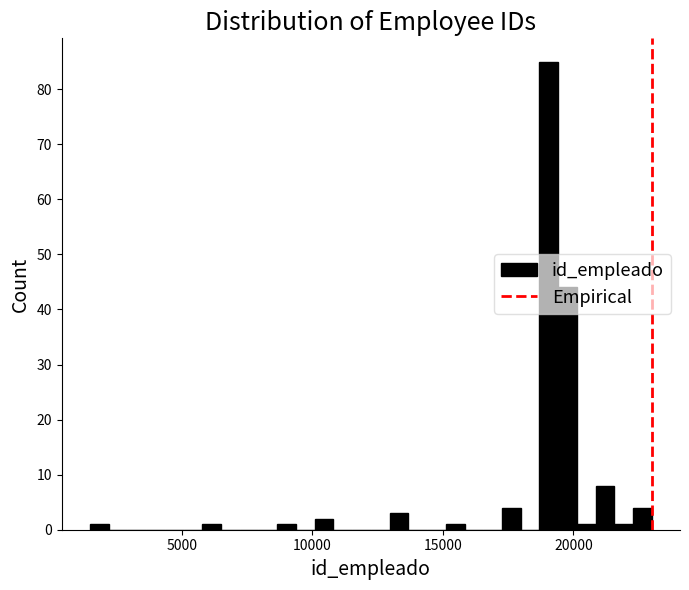

Around what value on the x-axis is the tallest bar? Give the approximate position of its centre, as read against the axis.

19000